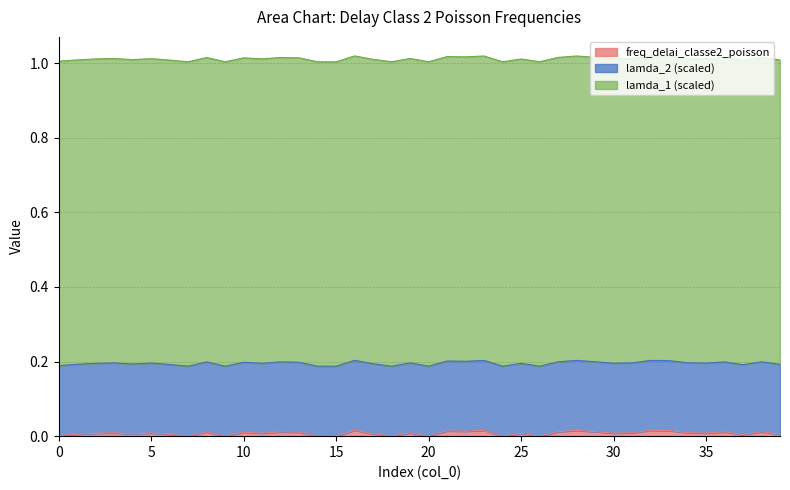

Reading left to right, extract all data points from this chart.

freq_delai_classe2_poisson: 0.0	0.0	0.0	0.0	0.0	0.0	0.0	0.0	0.0	0.0	0.0	0.0	0.0	0.0	0.0	0.0	0.0	0.0	0.0	0.0	0.0	0.0	0.0	0.0	0.0	0.0	0.0	0.0	0.0	0.0	0.0	0.0	0.0	0.0	0.0	0.0	0.0	0.0	0.0	0.0
lamda_1_scaled: 0.8	0.8	0.8	0.8	0.8	0.8	0.8	0.8	0.8	0.8	0.8	0.8	0.8	0.8	0.8	0.8	0.8	0.8	0.8	0.8	0.8	0.8	0.8	0.8	0.8	0.8	0.8	0.8	0.8	0.8	0.8	0.8	0.8	0.8	0.8	0.8	0.8	0.8	0.8	0.8
lamda_2_scaled: 0.2	0.2	0.2	0.2	0.2	0.2	0.2	0.2	0.2	0.2	0.2	0.2	0.2	0.2	0.2	0.2	0.2	0.2	0.2	0.2	0.2	0.2	0.2	0.2	0.2	0.2	0.2	0.2	0.2	0.2	0.2	0.2	0.2	0.2	0.2	0.2	0.2	0.2	0.2	0.2